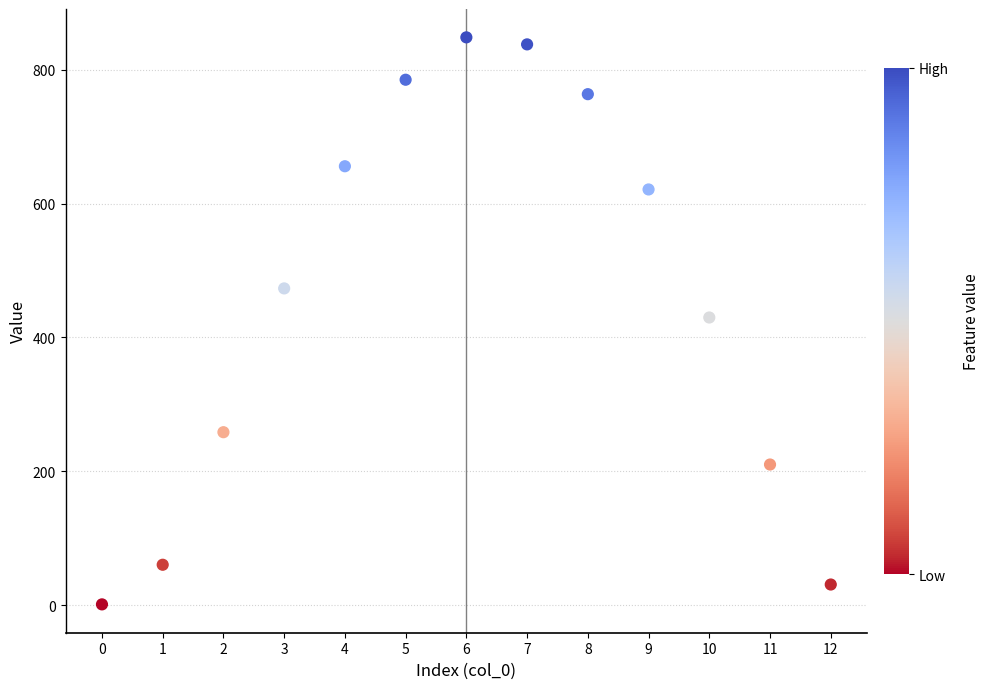

What is the range of Y values (max minus min)?

847.6